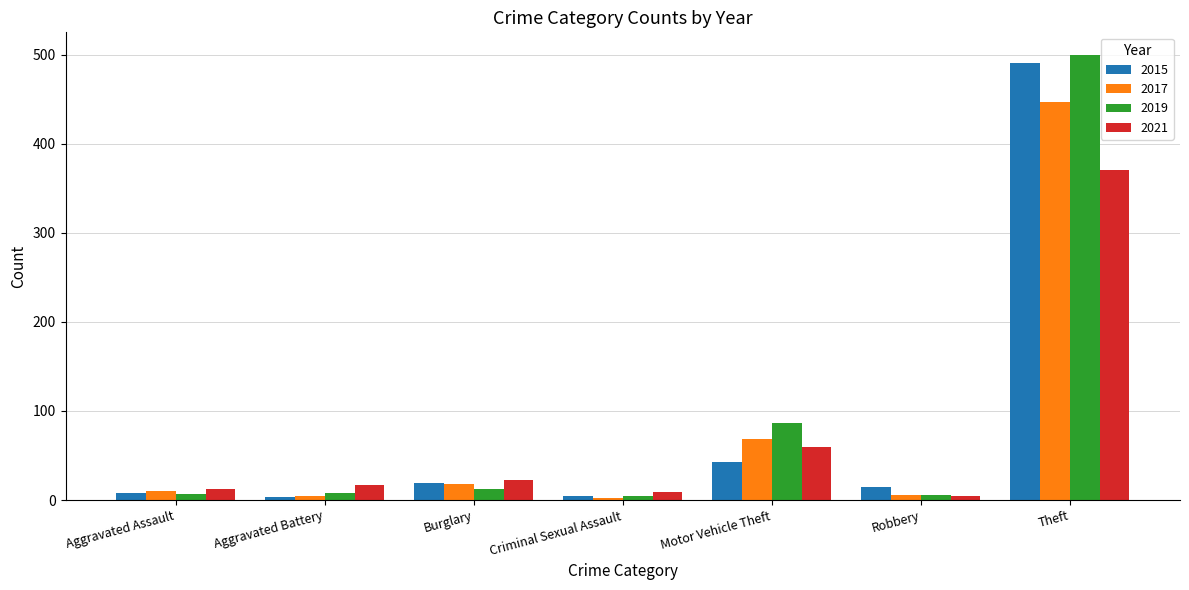

What is the highest value of the 2021 series?

371